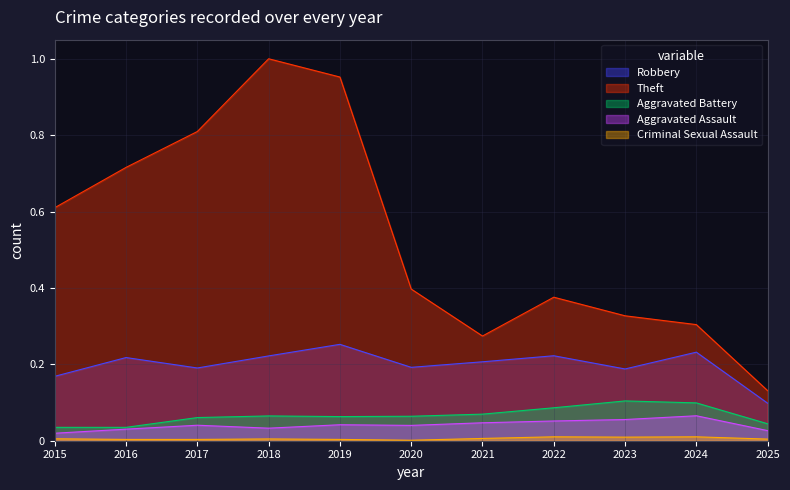

True or false: Aggravated Assault has more than 0 interior local peaks.

True